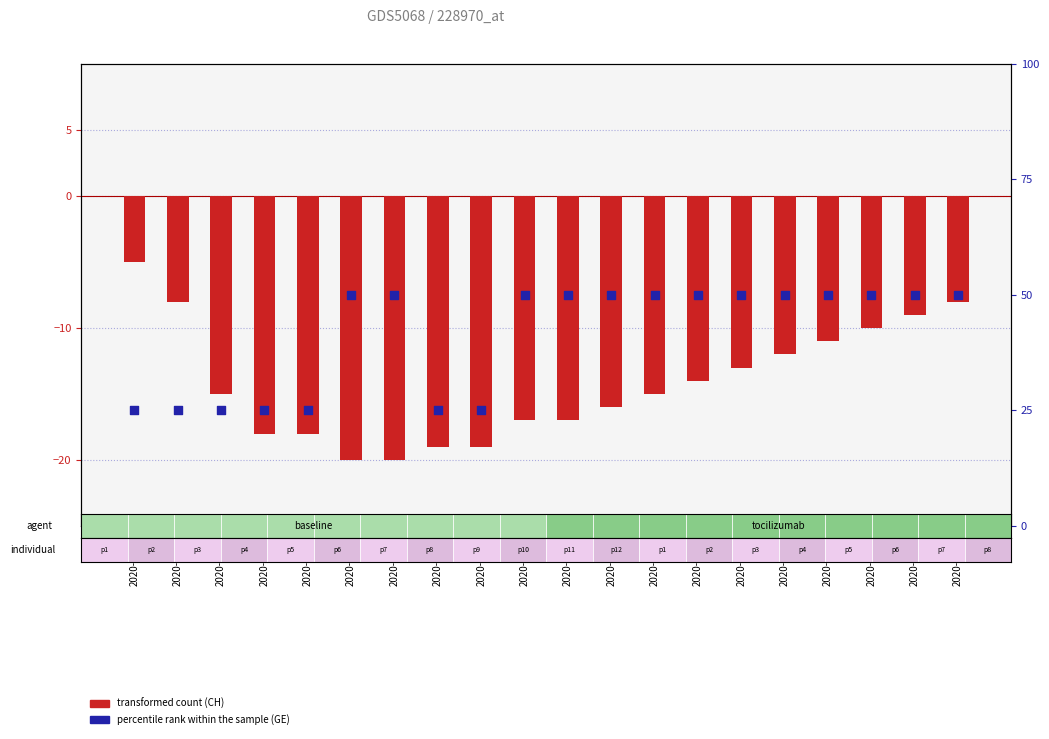

Which series contains the lowest Y value?

CH